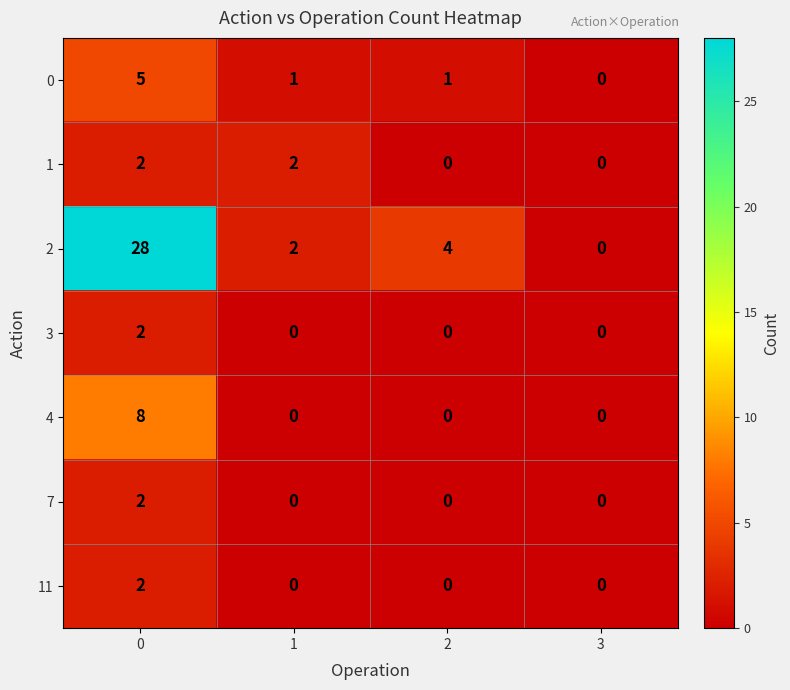

Is it true that 7 equals 0 at 2?

True